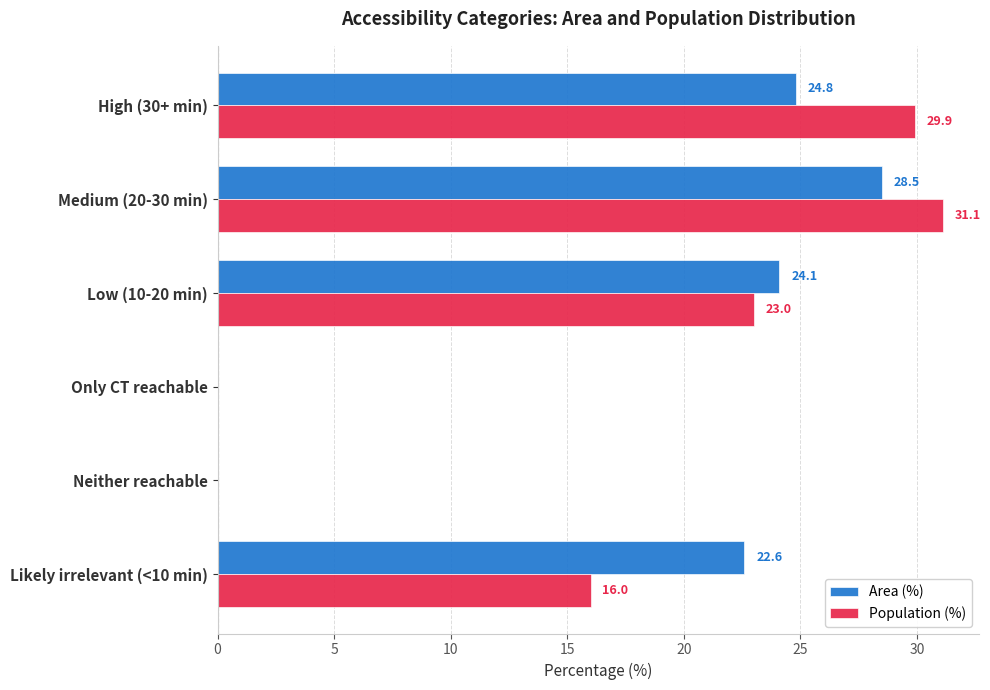

At which category does the chart reach its peak across all series?

Medium (20-30 min)